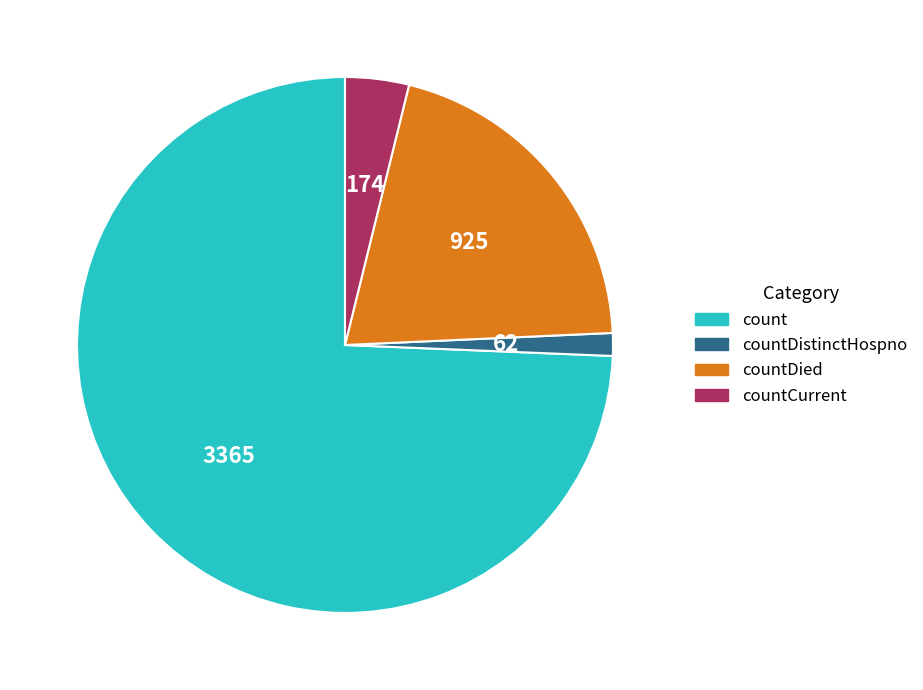

Is there a majority slice in this chart?

Yes